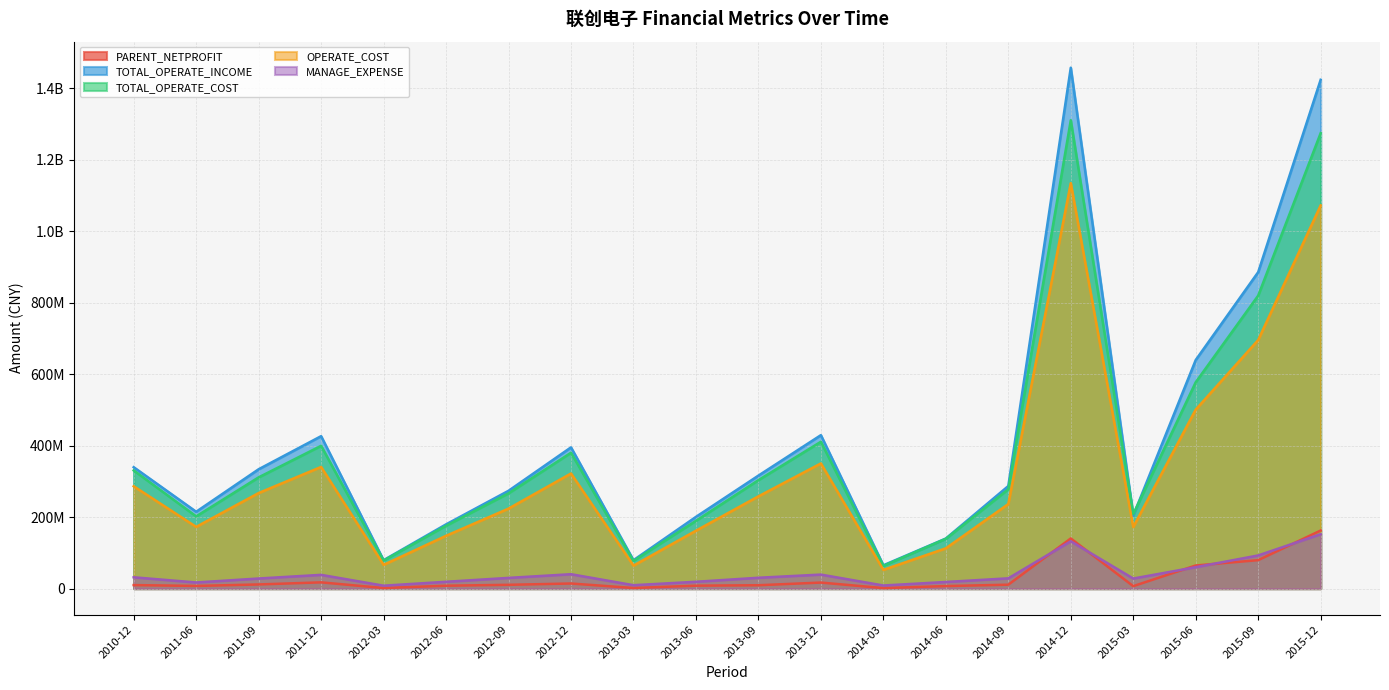

How many lines are shown in the chart?

5